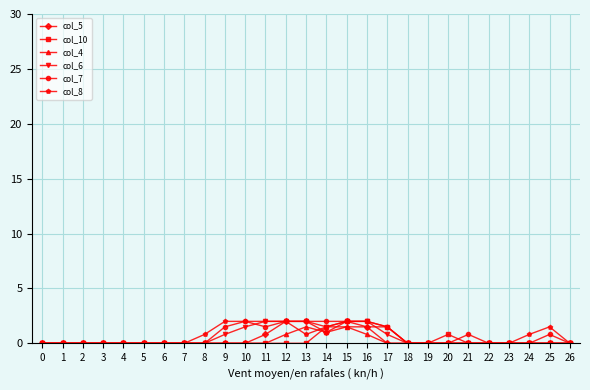

Is this an area chart (filled region under the line)?

No